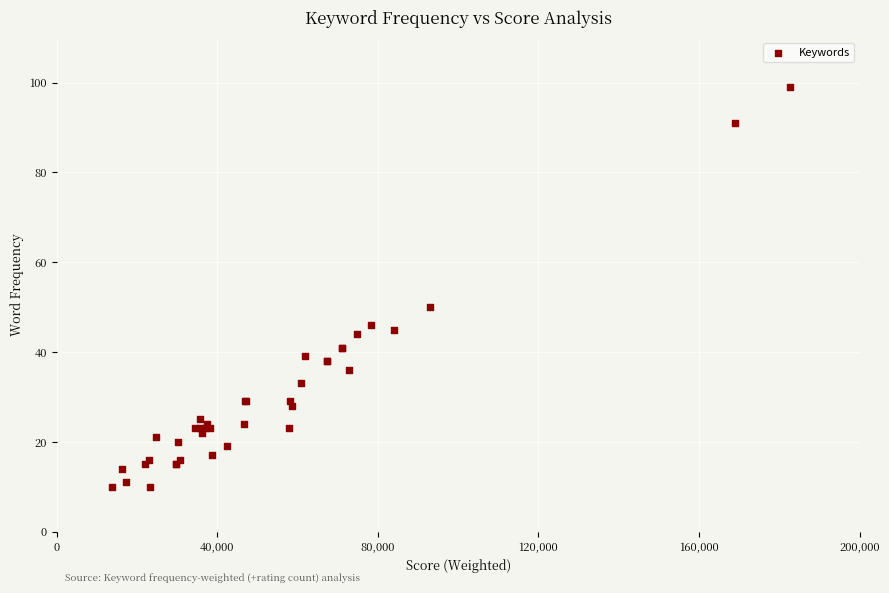

What Y value in the scatter plot is closest to 54?

50